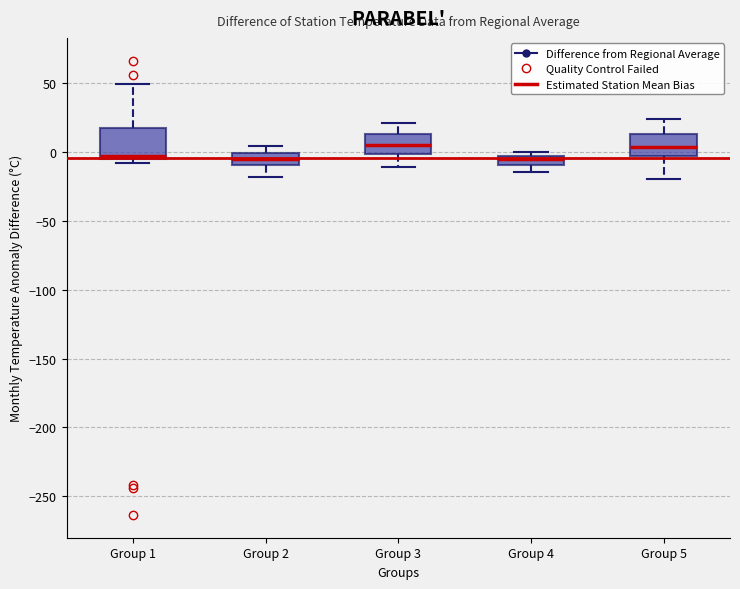

Where is the upper edge of the box for Group 4 on the y-axis? The values are not printed on the chart, so give them approximately, as read against the axis.

-5